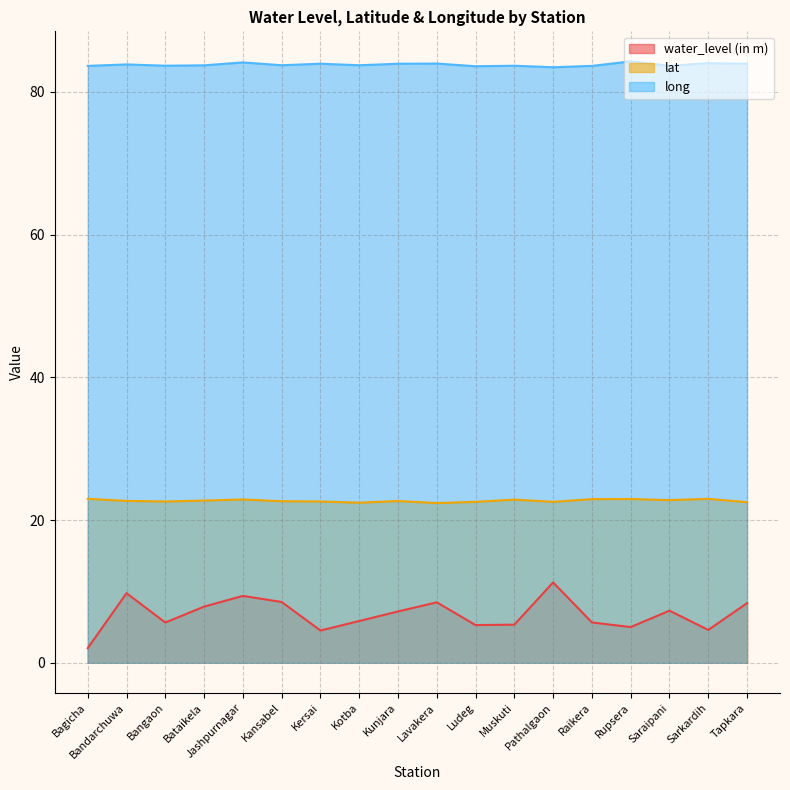

In long, how many points are higher than both neighbors (excluding endpoints)?

7